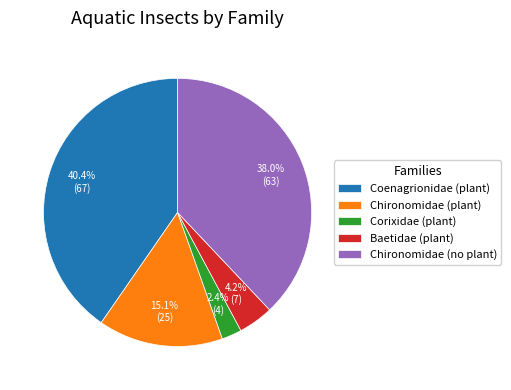

Between Chironomidae (no plant) and Baetidae (plant), which is larger?

Chironomidae (no plant)